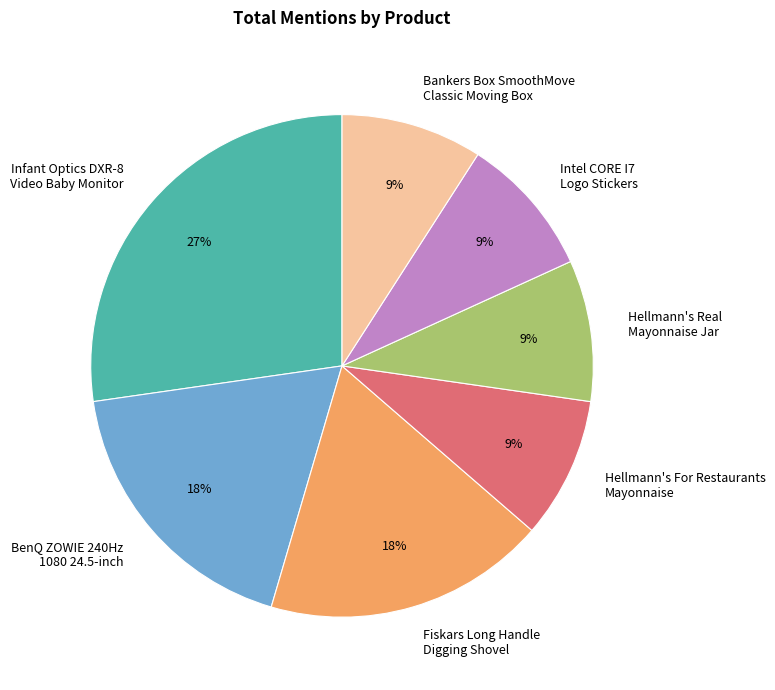

To the nearest percent, what is the difference between the largest and smallest slice percentages?

18%